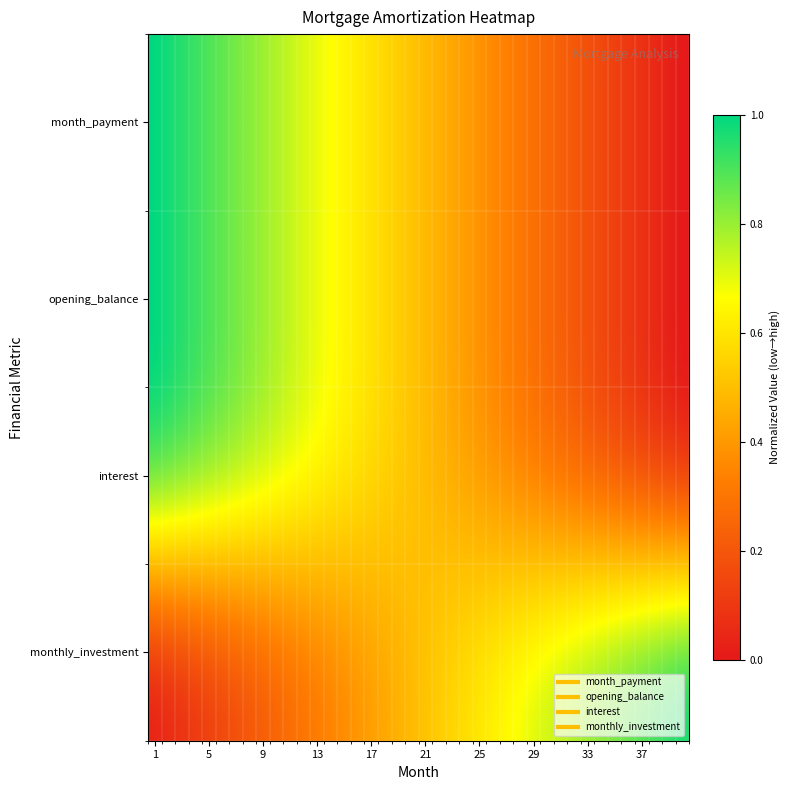

Reading left to right, list all the values displayed in this chart.

month_payment: 1.0	1.0	0.9	0.9	0.9	0.9	0.8	0.8	0.8	0.8	0.7	0.7	0.7	0.7	0.6	0.6	0.6	0.6	0.5	0.5	0.5	0.5	0.4	0.4	0.4	0.4	0.3	0.3	0.3	0.3	0.2	0.2	0.2	0.2	0.1	0.1	0.1	0.1	0.0	0.0
opening_balance: 1.0	1.0	0.9	0.9	0.9	0.9	0.8	0.8	0.8	0.8	0.7	0.7	0.7	0.7	0.6	0.6	0.6	0.6	0.5	0.5	0.5	0.5	0.4	0.4	0.4	0.4	0.3	0.3	0.3	0.3	0.2	0.2	0.2	0.2	0.1	0.1	0.1	0.1	0.0	0.0
interest: 1.0	1.0	0.9	0.9	0.9	0.9	0.8	0.8	0.8	0.8	0.7	0.7	0.7	0.7	0.6	0.6	0.6	0.6	0.5	0.5	0.5	0.5	0.4	0.4	0.4	0.4	0.3	0.3	0.3	0.3	0.2	0.2	0.2	0.2	0.1	0.1	0.1	0.1	0.0	0.0
monthly_investment: 0.0	0.0	0.1	0.1	0.1	0.1	0.2	0.2	0.2	0.2	0.3	0.3	0.3	0.3	0.4	0.4	0.4	0.4	0.5	0.5	0.5	0.5	0.6	0.6	0.6	0.6	0.7	0.7	0.7	0.7	0.8	0.8	0.8	0.8	0.9	0.9	0.9	0.9	1.0	1.0